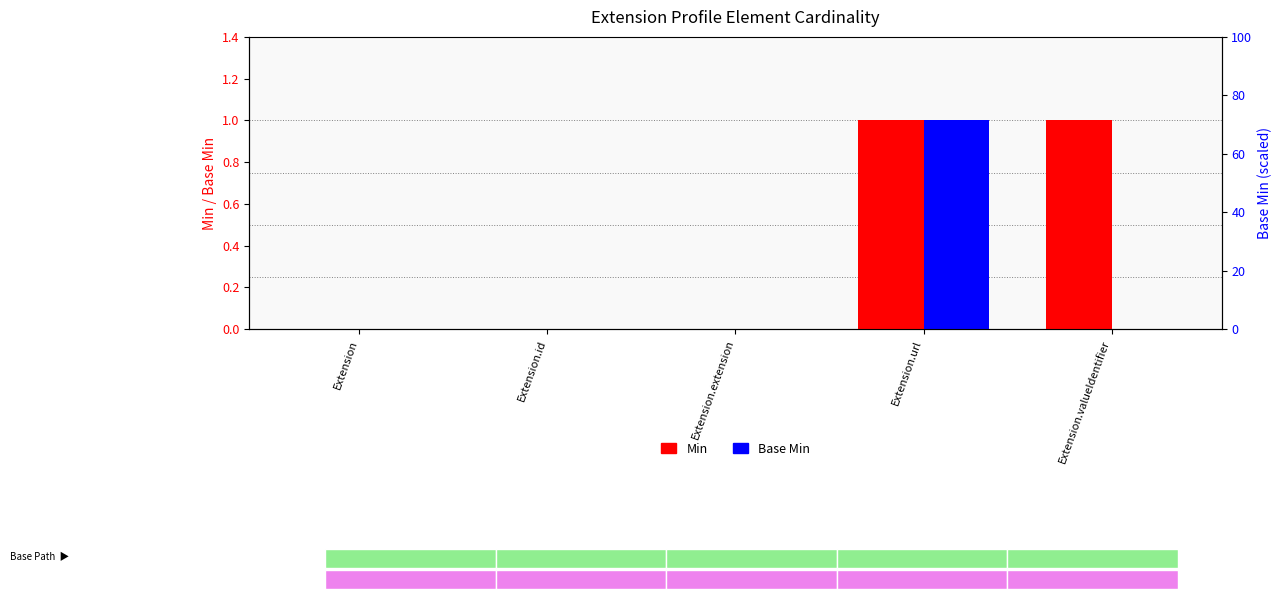

What is the label of the 5th bar from the left?

Extension.valueIdentifier